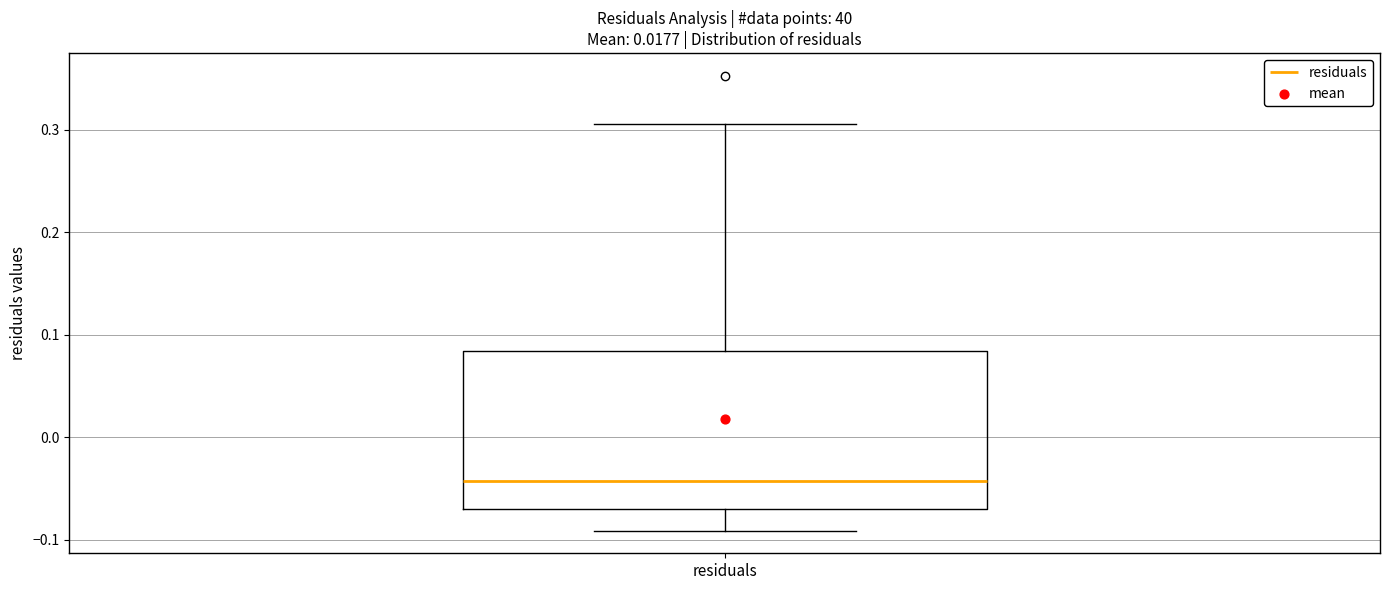

Transcribe this box plot: give where the median line is, the range the box spans, and where the two whiskers end, as read against the y-axis. The values are not printed on the chart, so give them approximately, as read against the axis.

median -0.04, box -0.07 to 0.08, whiskers -0.09 to 0.31